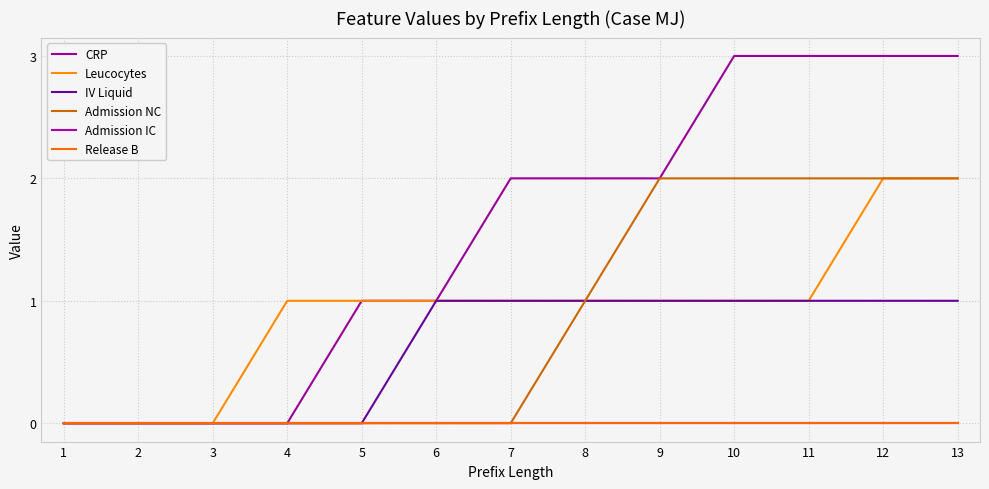

Reading right to left, list all the values displayed in this chart.

CRP: 13=3	12=3	11=3	10=3	9=2	8=2	7=2	6=1	5=1	4=0	3=0	2=0	1=0
Leucocytes: 13=2	12=2	11=1	10=1	9=1	8=1	7=1	6=1	5=1	4=1	3=0	2=0	1=0
IV Liquid: 13=1	12=1	11=1	10=1	9=1	8=1	7=1	6=1	5=0	4=0	3=0	2=0	1=0
Admission NC: 13=2	12=2	11=2	10=2	9=2	8=1	7=0	6=0	5=0	4=0	3=0	2=0	1=0
Admission IC: 13=0	12=0	11=0	10=0	9=0	8=0	7=0	6=0	5=0	4=0	3=0	2=0	1=0
Release B: 13=0	12=0	11=0	10=0	9=0	8=0	7=0	6=0	5=0	4=0	3=0	2=0	1=0